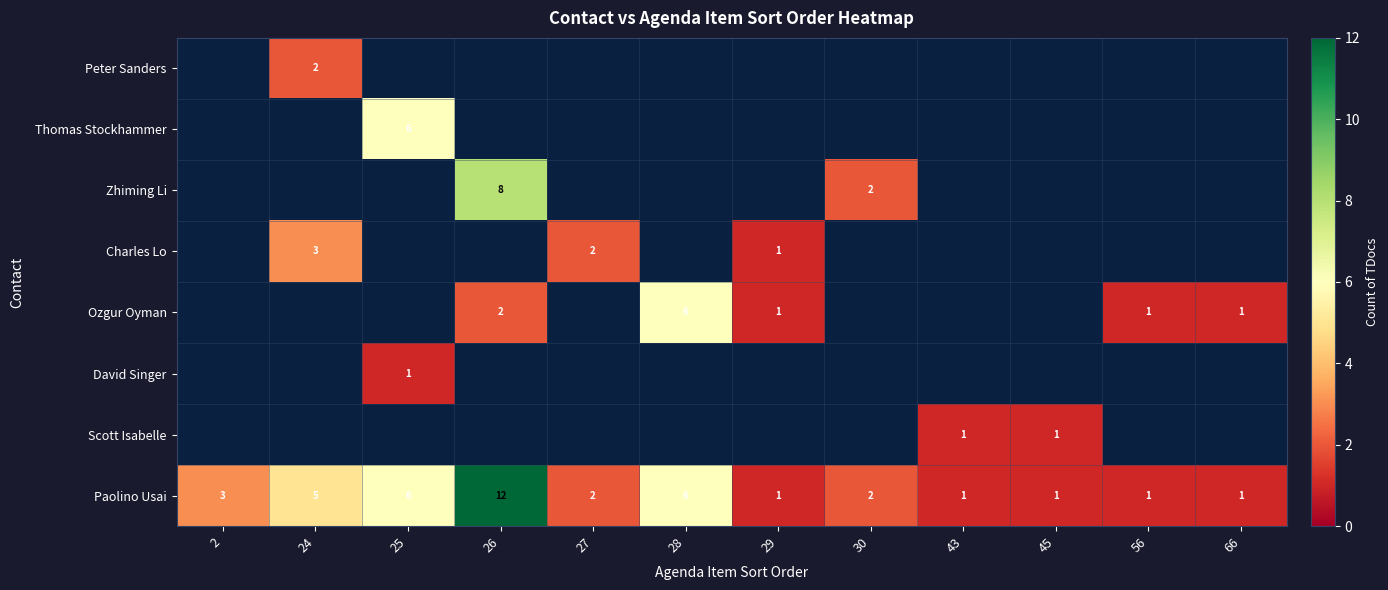

What is the sum of all Paolino Usai values?

41